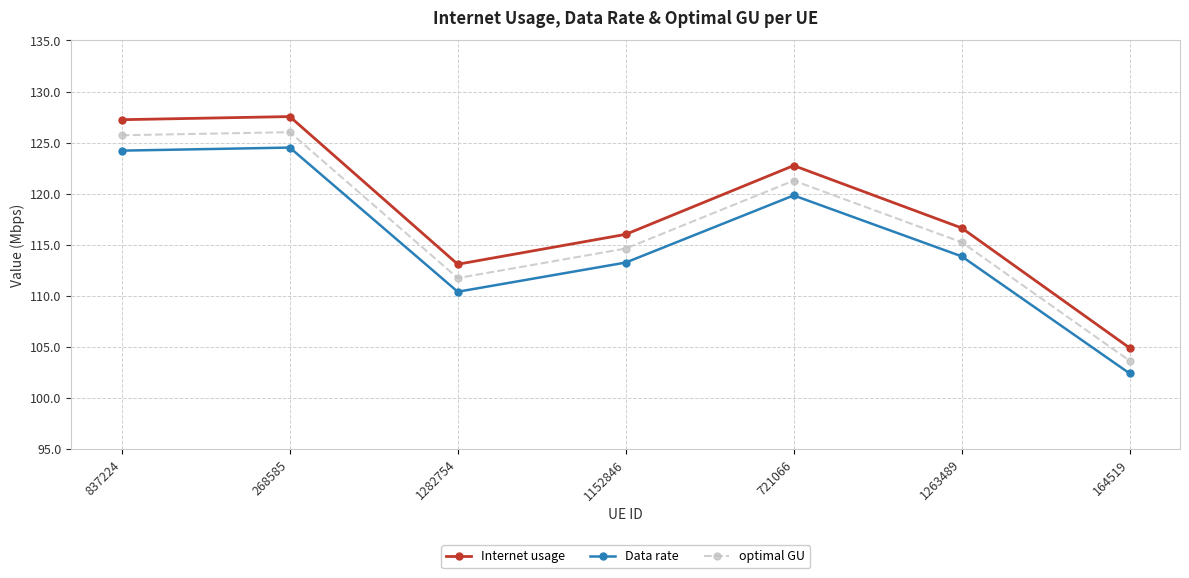

Which category has the lowest value in the Internet usage series?

164519